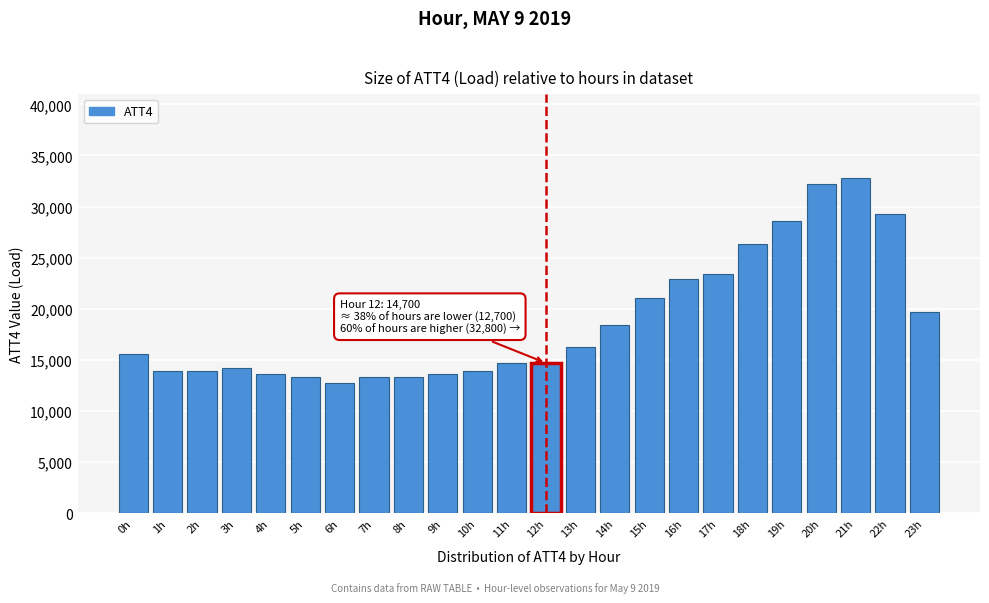

Reading left to right, list all the values displayed in this chart.

15600	13900	13900	14200	13600	13300	12700	13300	13300	13600	13900	14700	14700	16300	18400	21100	22900	23400	26300	28600	32200	32800	29300	19700